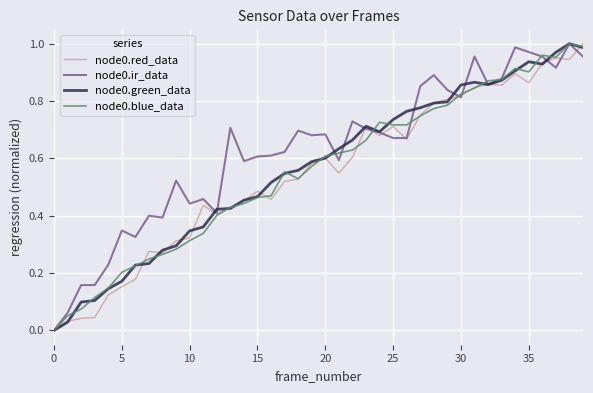

Which series has the largest total across all categories?

node0.ir_data